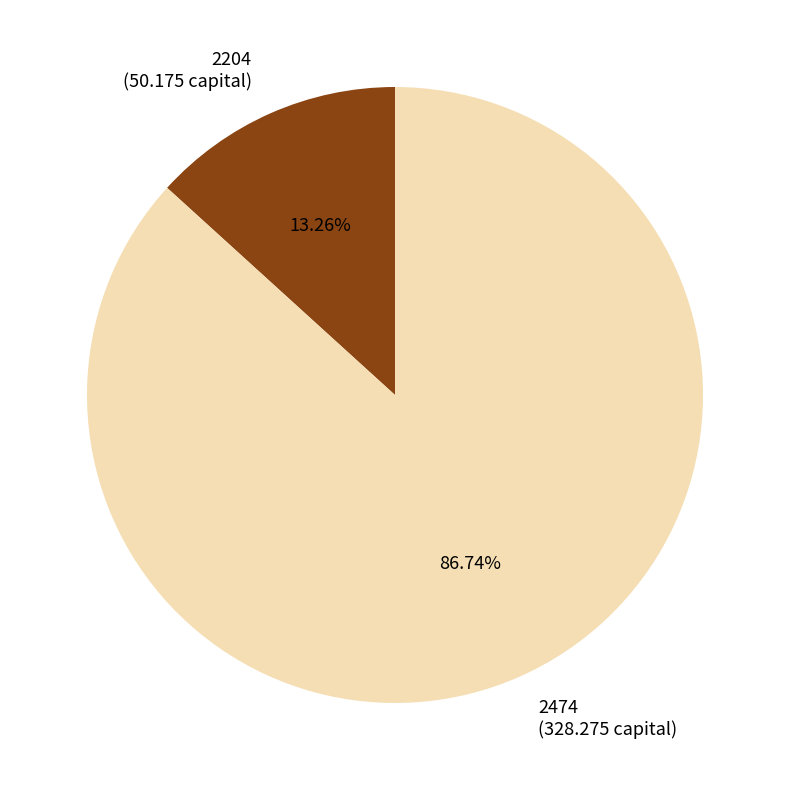

To the nearest percent, what is the difference between the 2474 and 2204 slice percentages?

73%